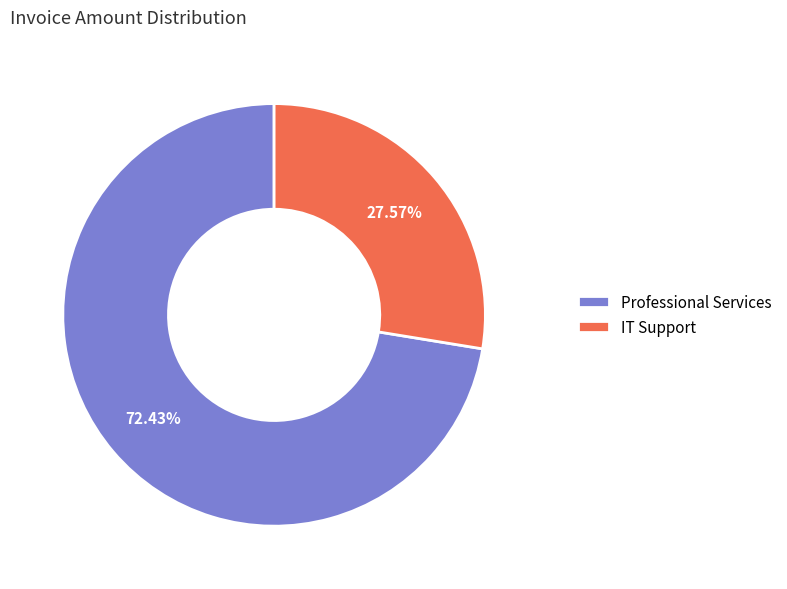

Is IT Support the majority of the pie?

No